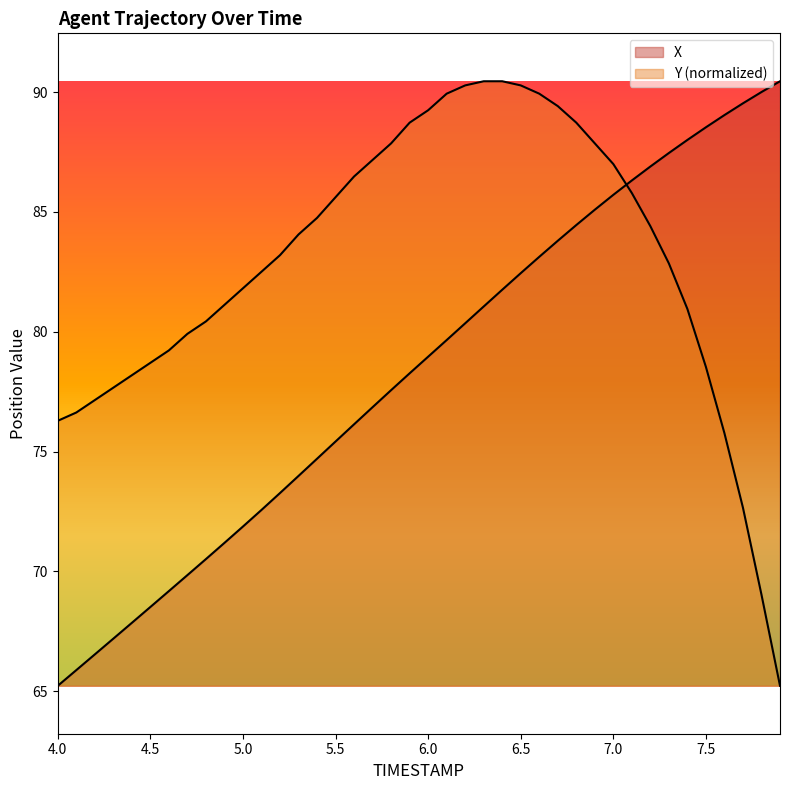

Does the chart display data point markers on the line(s)?

No